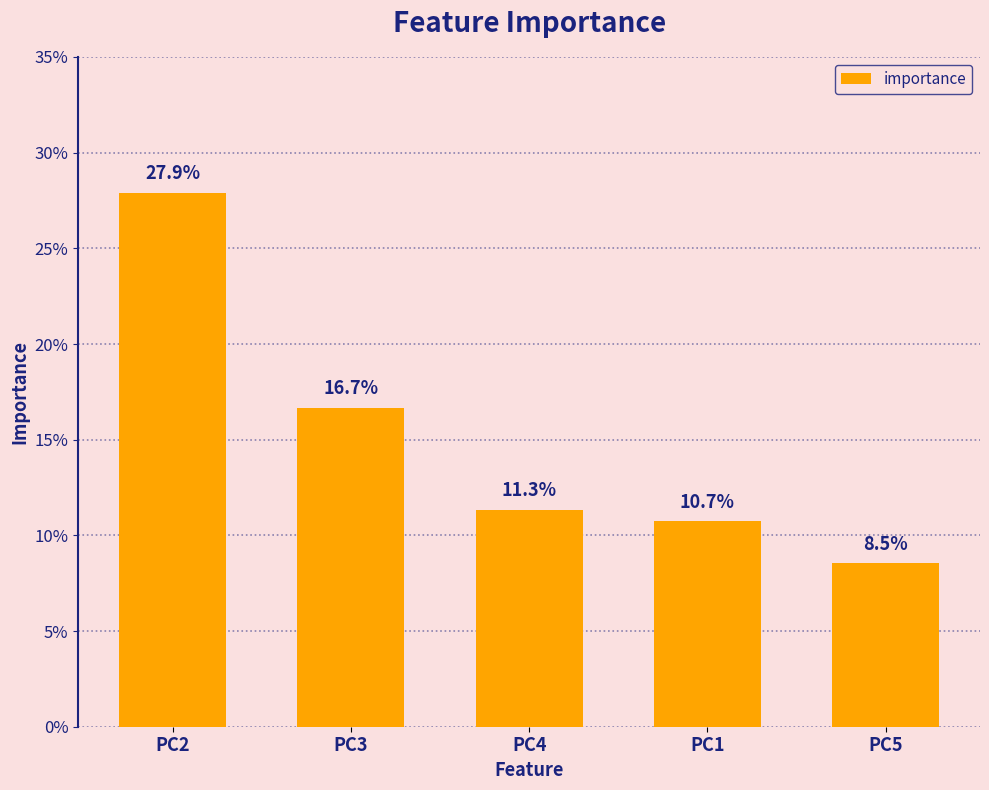

Which label corresponds to the largest value in the chart?

PC2